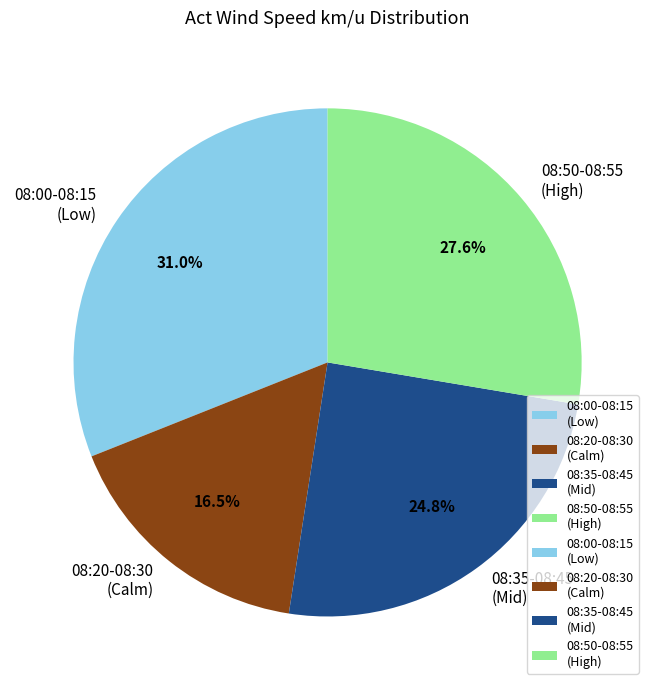

Is 08:35-08:45 (Mid) the majority of the pie?

No